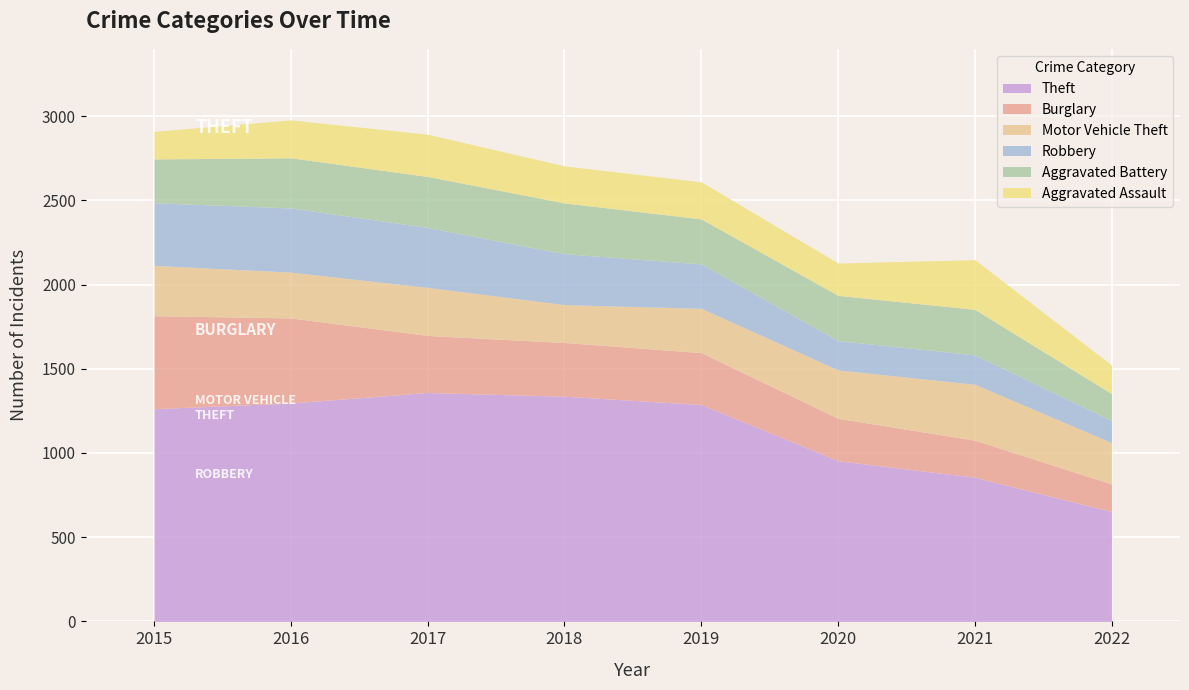

What value does the Theft series have at 2022, to the nearest 50?

650